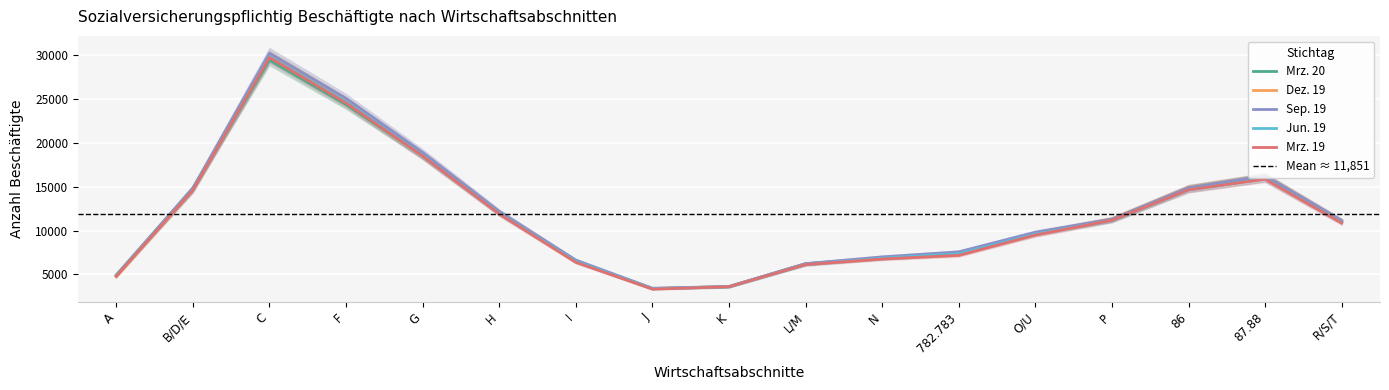

Where is the first local maximum for Sep. 19?

C